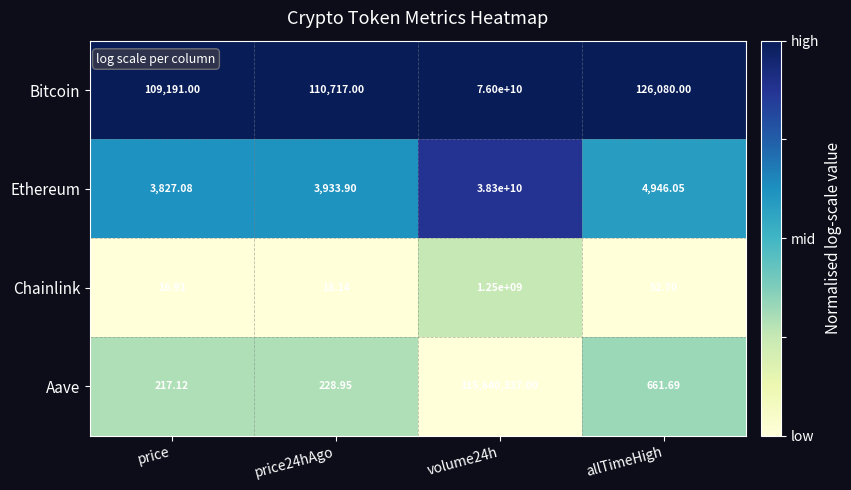

Rank the series at volume24h from highest to lowest value.

Bitcoin, Ethereum, Chainlink, Aave